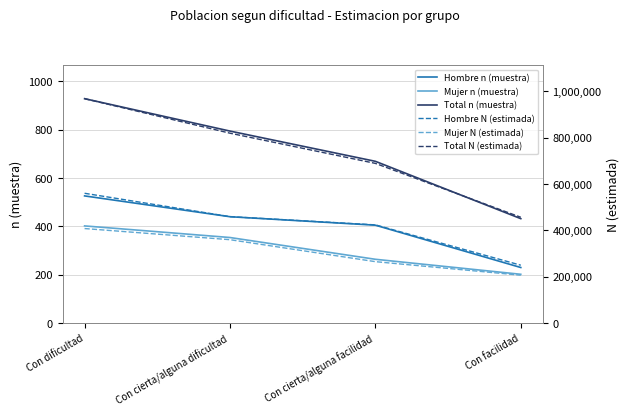

How many Mujer n (muestra) values are between 264 and 402?

3